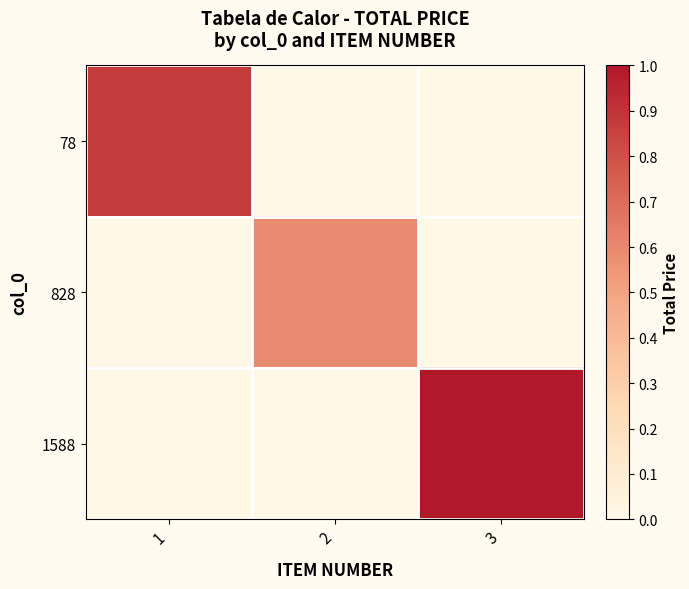

List the series in order of their peak value, highest first.

1588, 78, 828